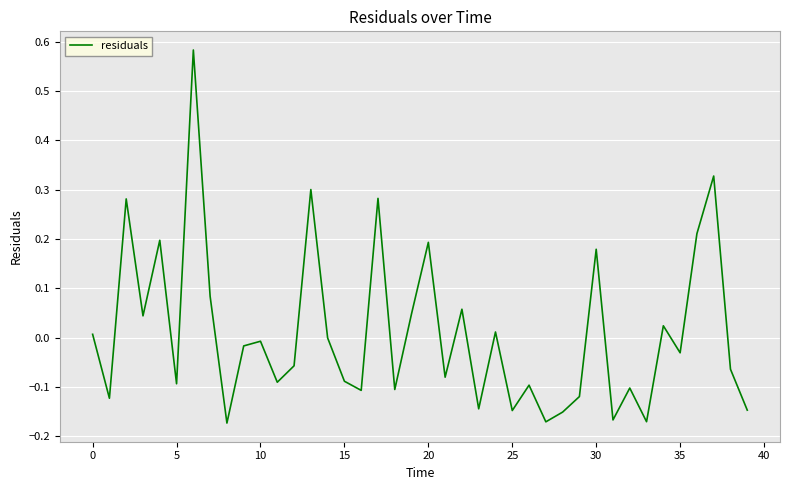

What is the difference between the maximum and minimum values?

0.8